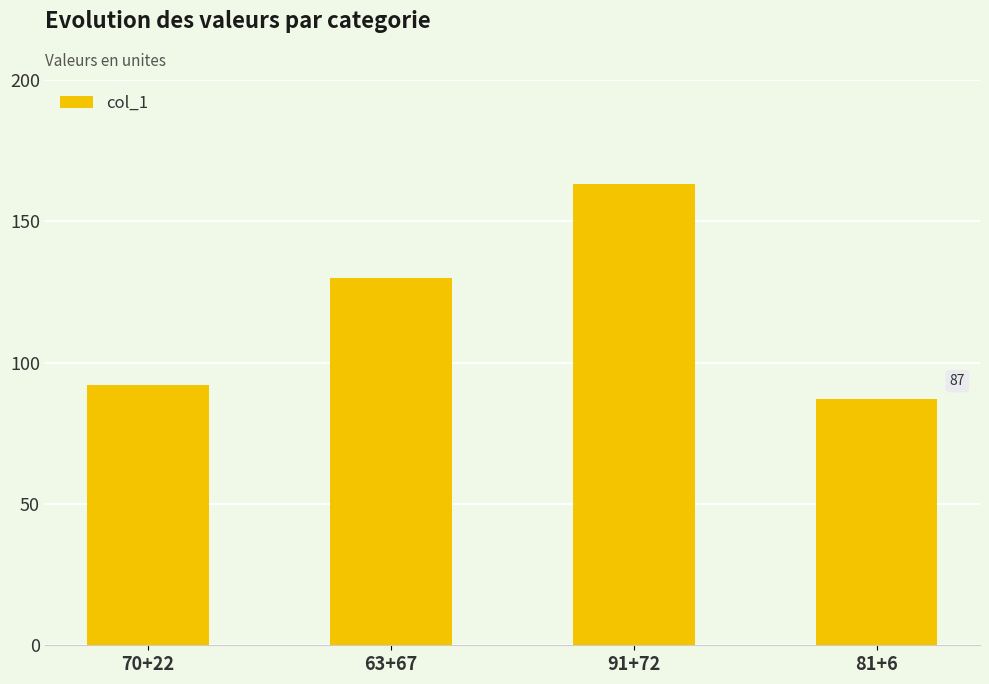

How many series are shown in this chart?

1